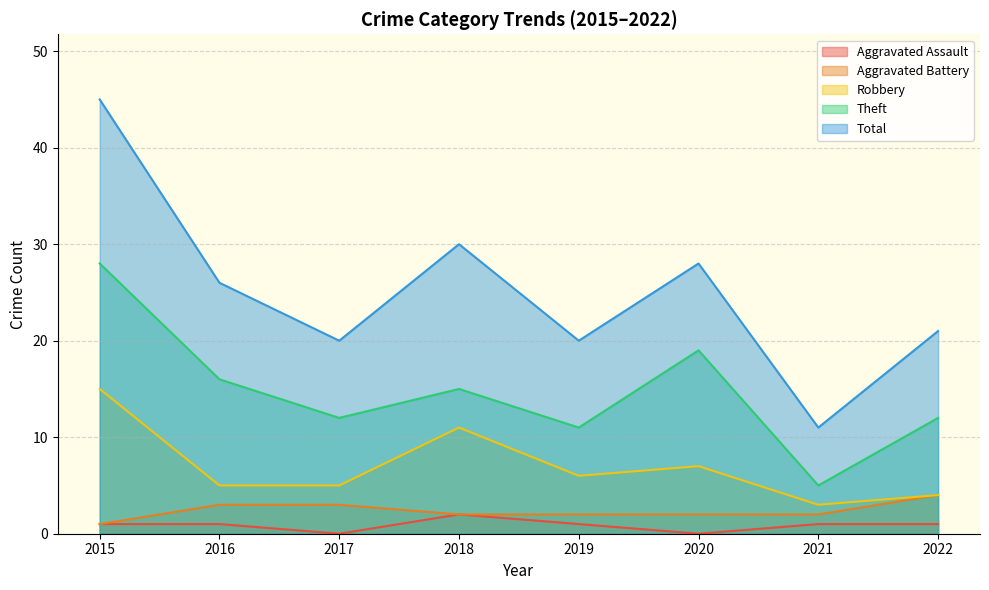

What is the value of the Robbery point at the 3rd from the left?

5